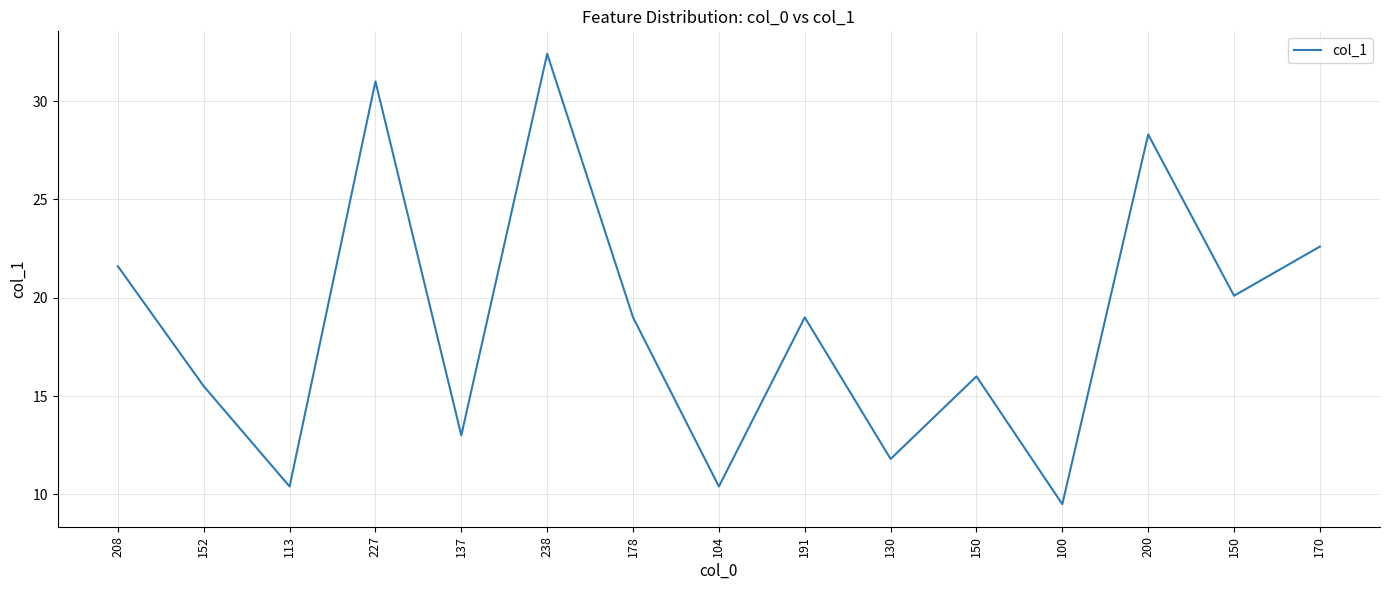

How many lines are shown in the chart?

1